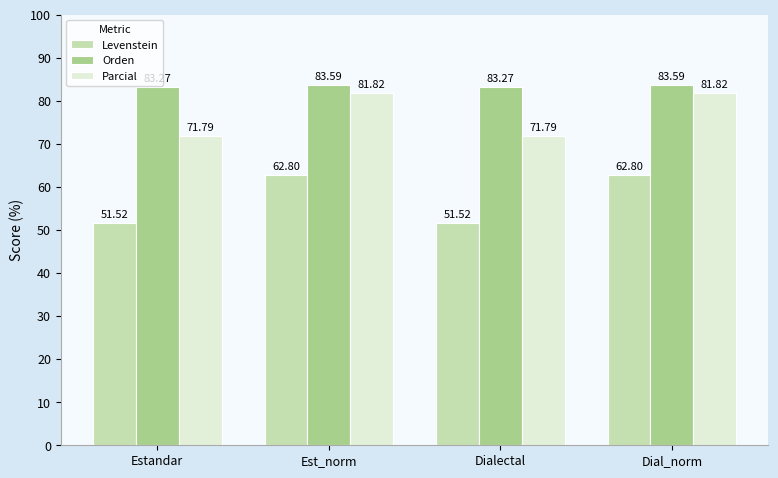

What is the difference between the maximum and minimum values in the Parcial series?

10.0